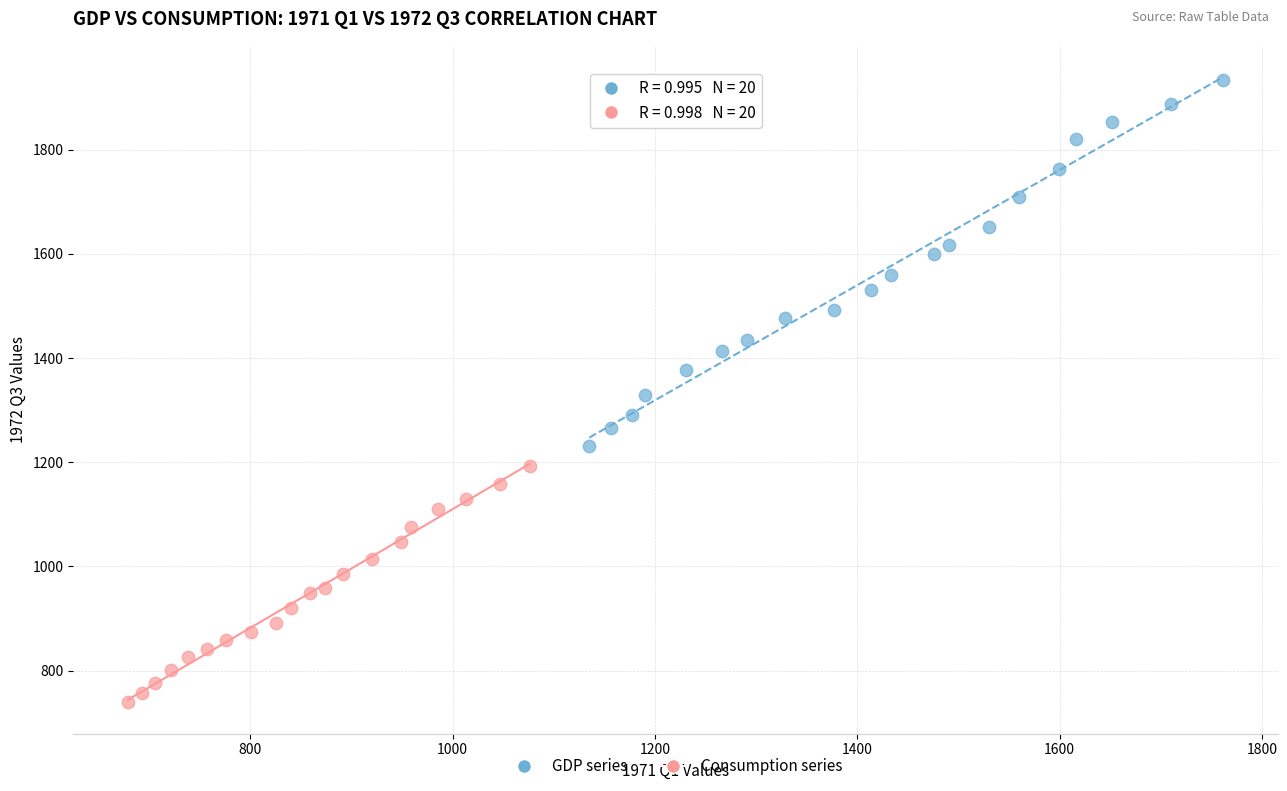

Which series reaches the maximum Y coordinate?

GDP series